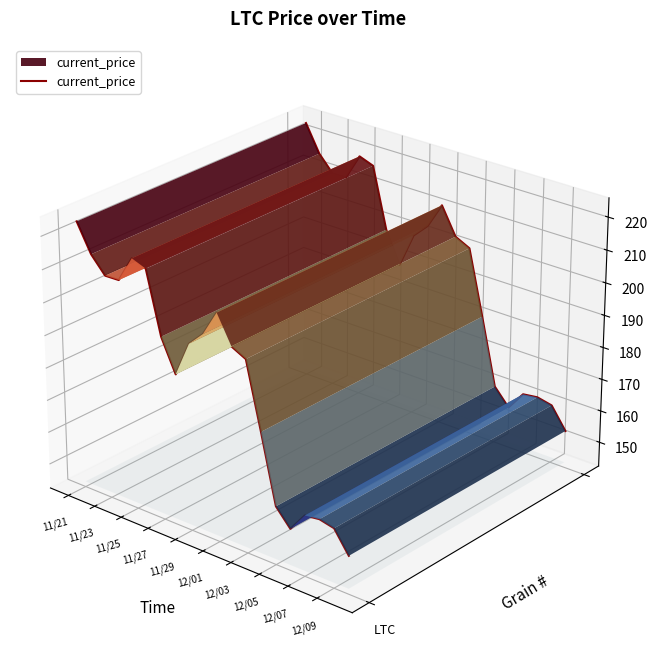

At which category does the chart reach its peak across all series?

11/21